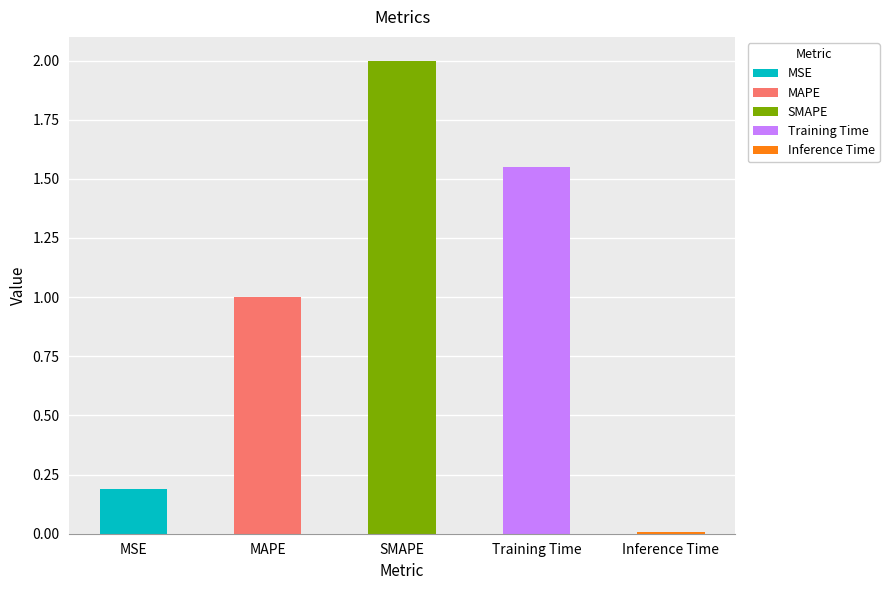

What is the difference between the maximum and second lowest values?

1.8